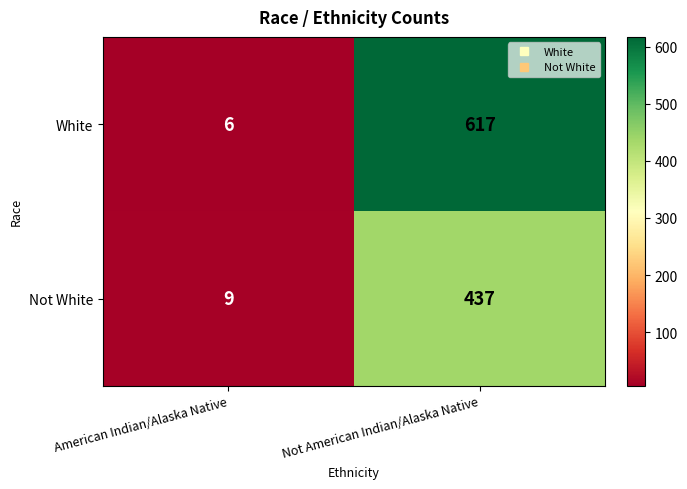

List the series in order of their peak value, highest first.

White, Not White